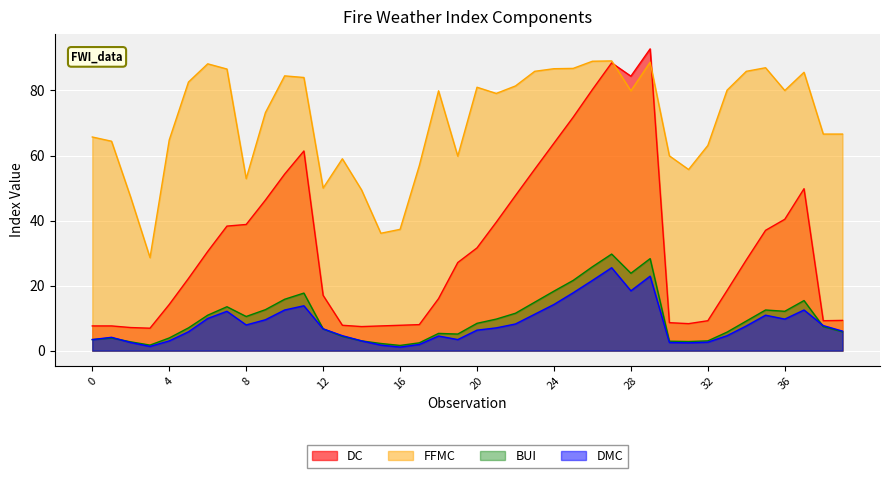

The DMC series shows 6.0 at 39. True or false?

True